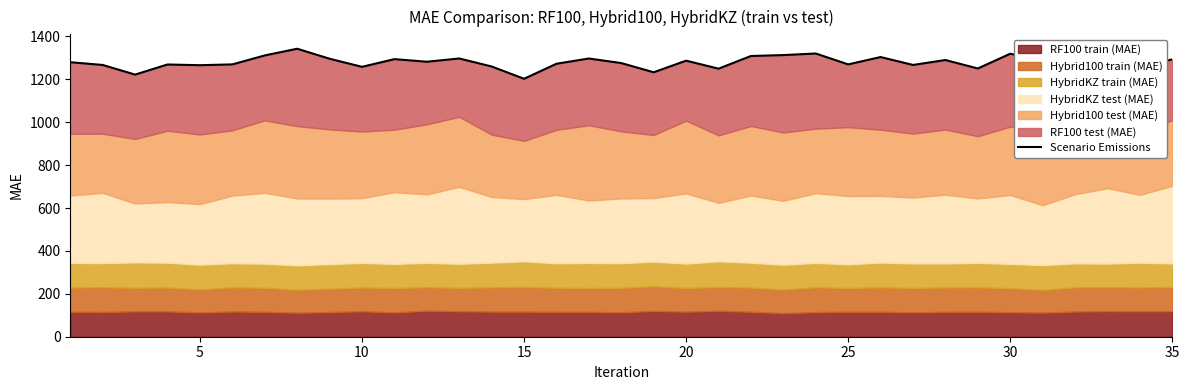

True or false: the data shows 299.4 at 13.

False